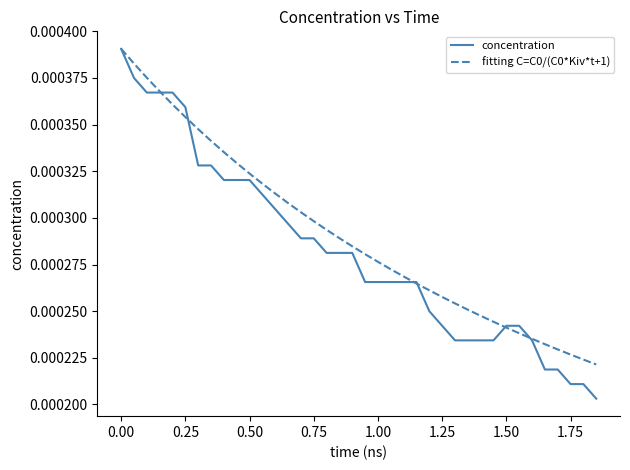

Which series has the largest range (max minus min)?

concentration